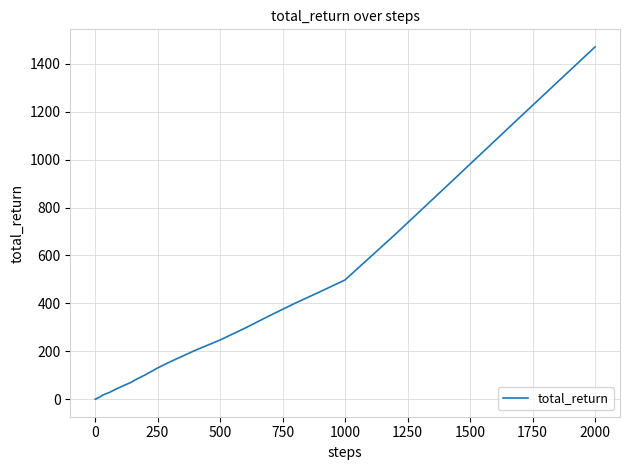

What is the difference between the maximum and minimum values?

1469.1